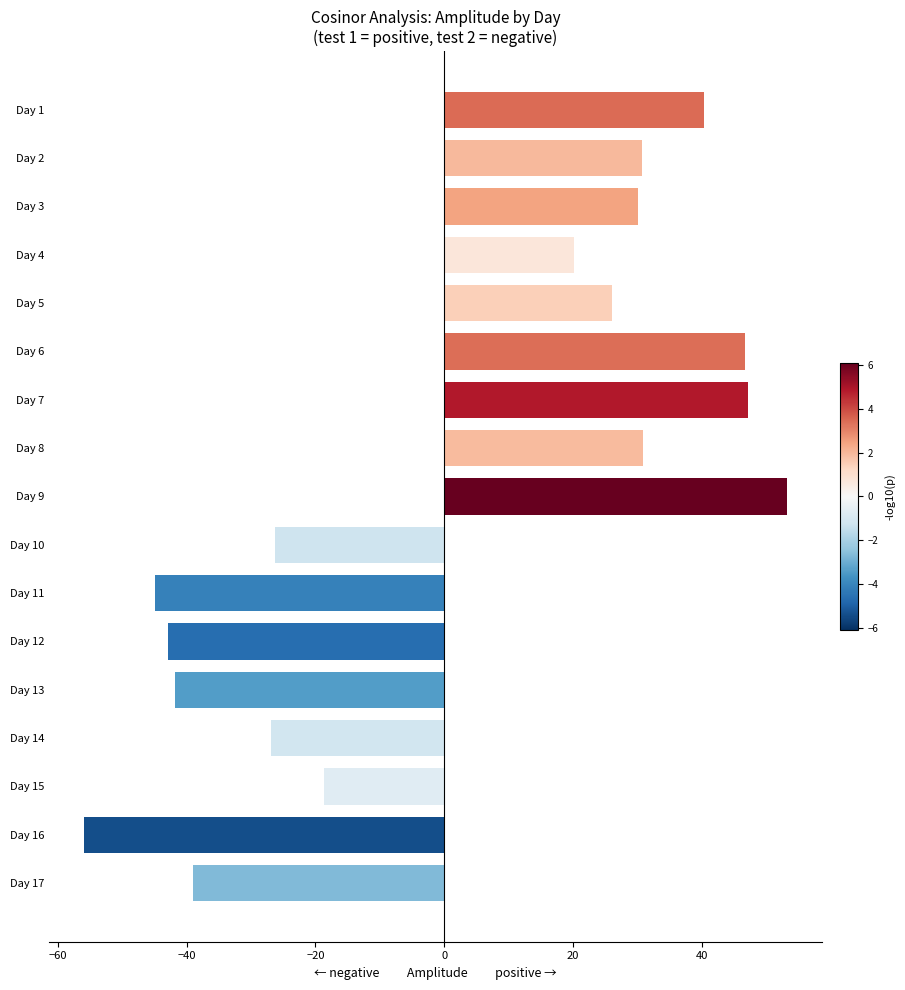

How many bars are there in total?

17